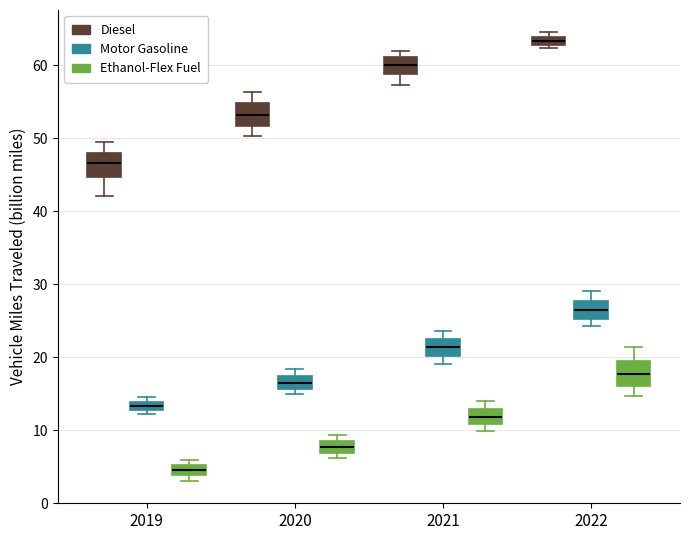

Which box's median line is the lowest?

2019 (Ethanol-Flex Fuel)